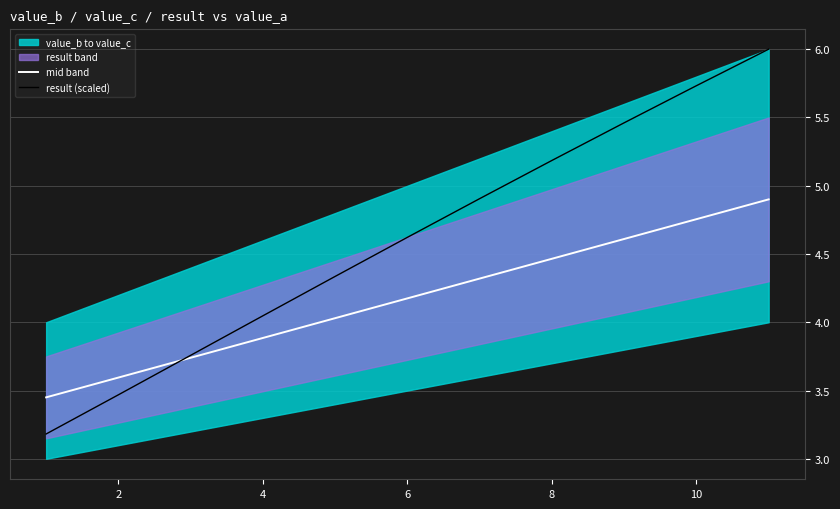

The mid band series shows 7.1 at 8. True or false?

False